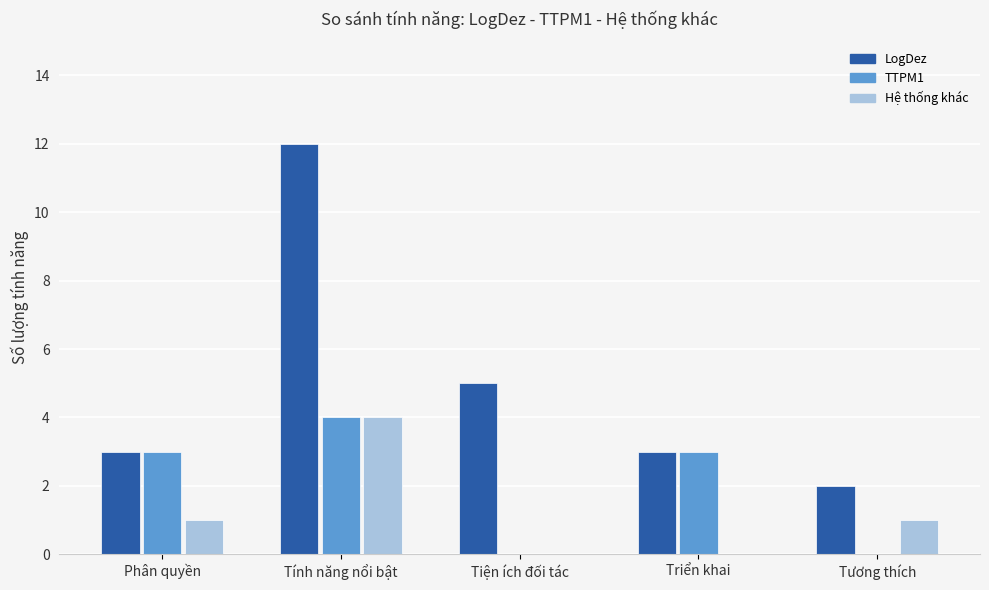

What is the average value of the Hệ thống khác series?

1